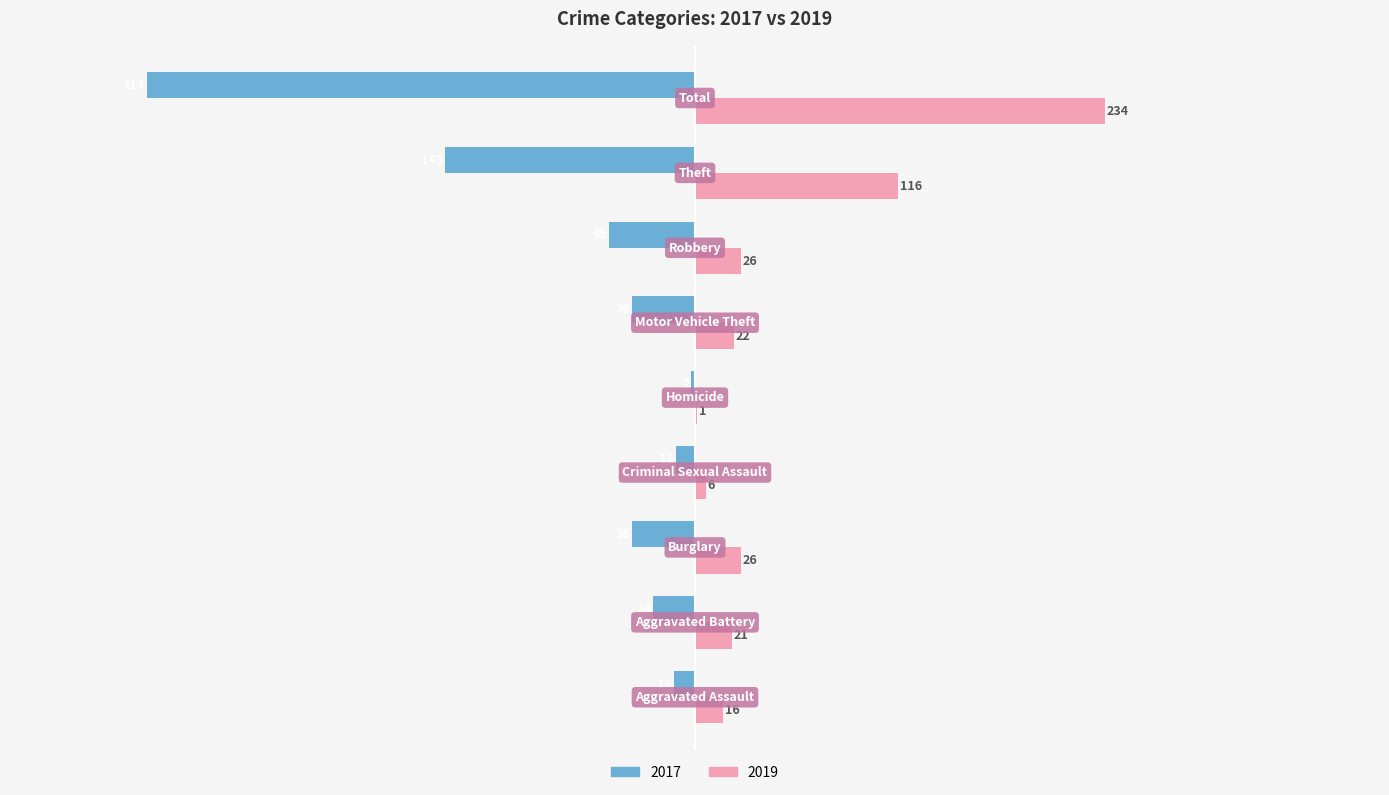

What is the sum of all 2019 values?

468